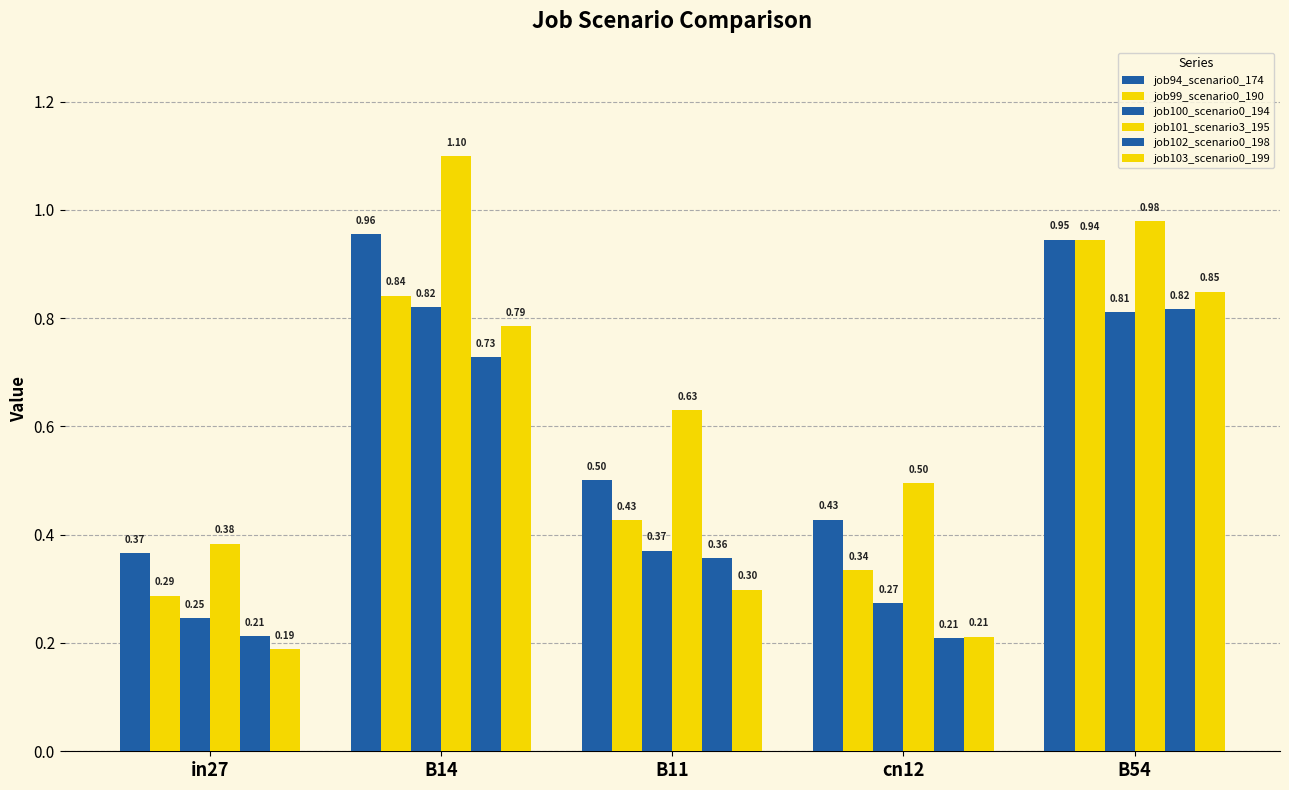

How many bars are there in each group?

6